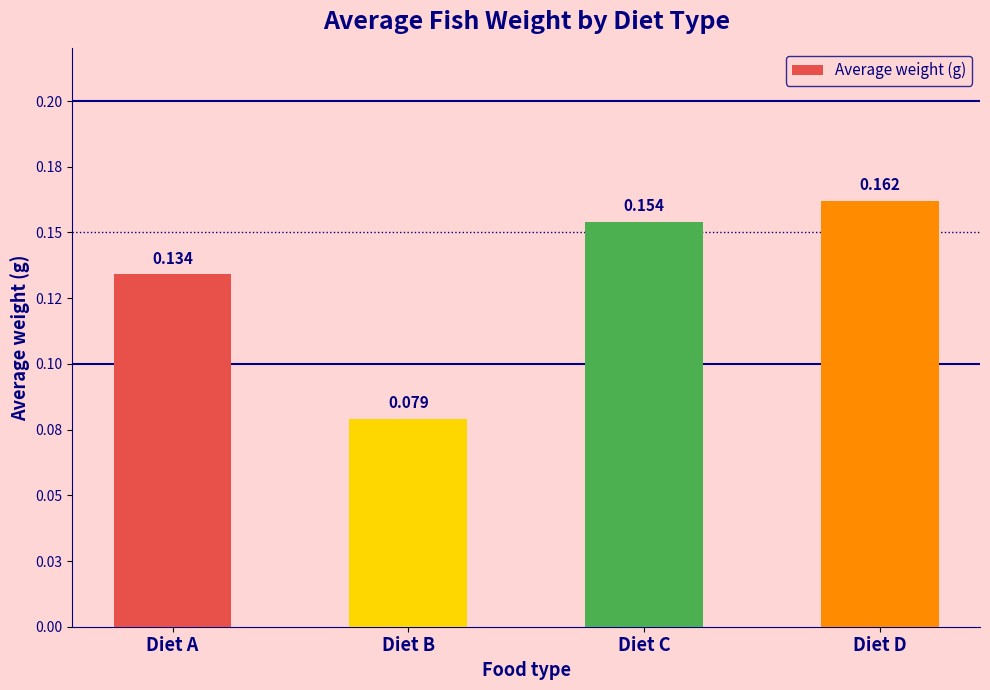

Are the bars horizontal?

No